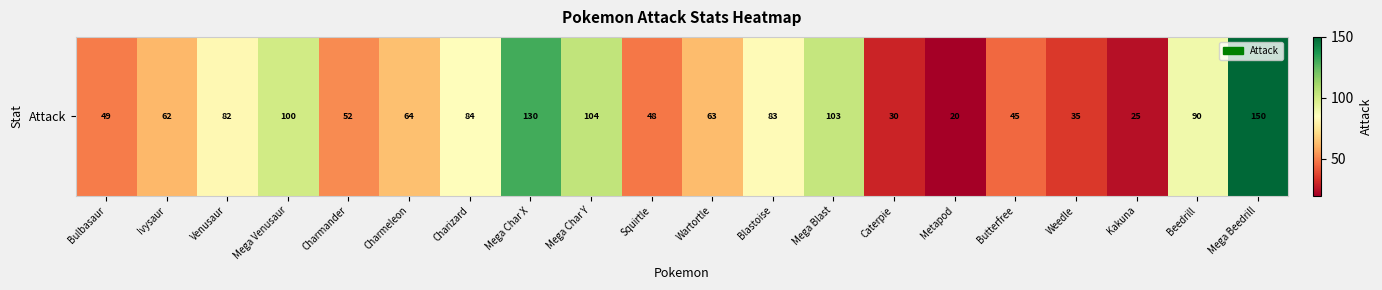

Rank the categories by value from highest to lowest.

Mega Beedrill, Mega Char X, Mega Char Y, Mega Blast, Mega Venusaur, Beedrill, Charizard, Blastoise, Venusaur, Charmeleon, Wartortle, Ivysaur, Charmander, Bulbasaur, Squirtle, Butterfree, Weedle, Caterpie, Kakuna, Metapod